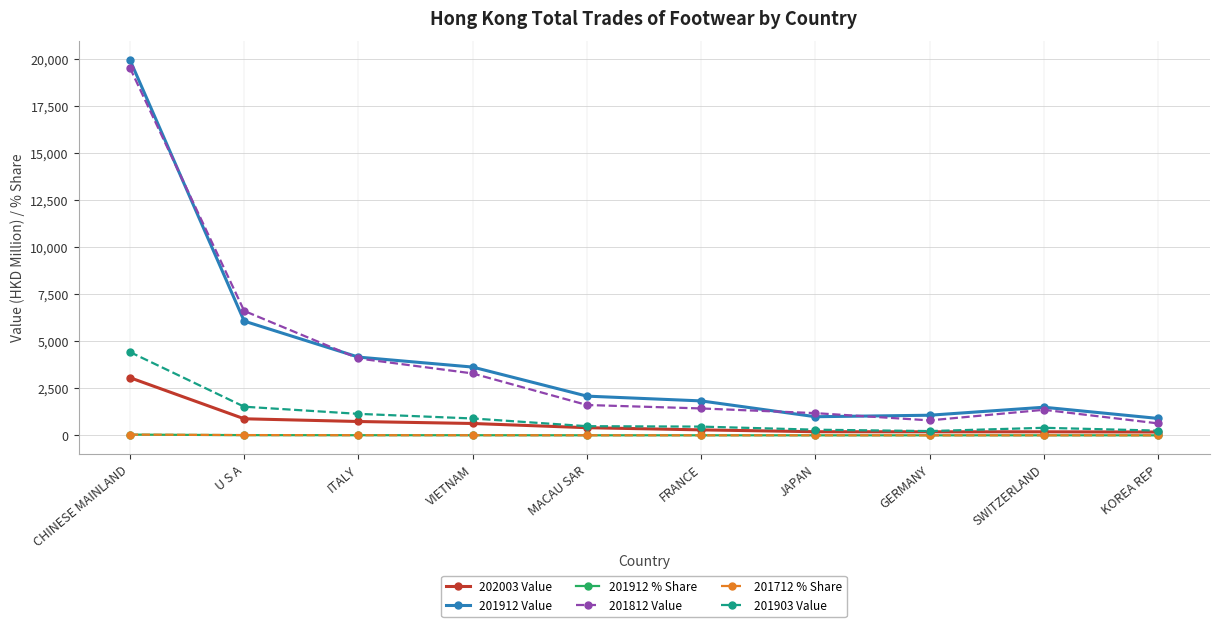

What is the maximum value shown in the chart?

19943.2